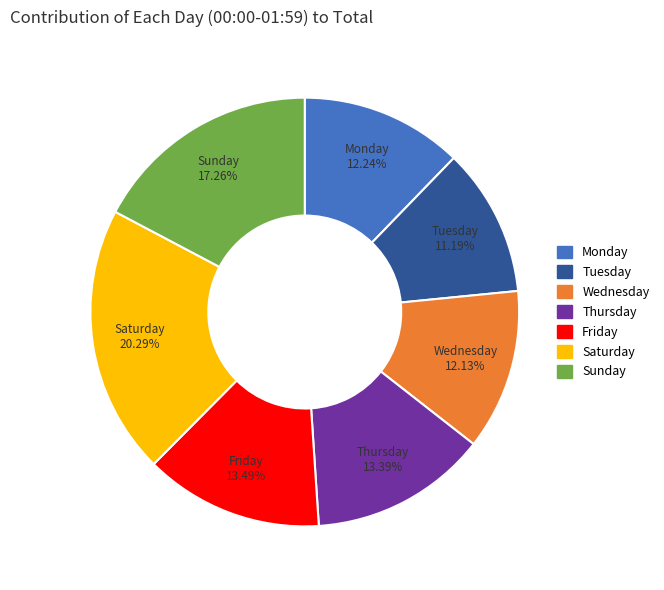

Is there any slice that represents more than half of the pie?

No